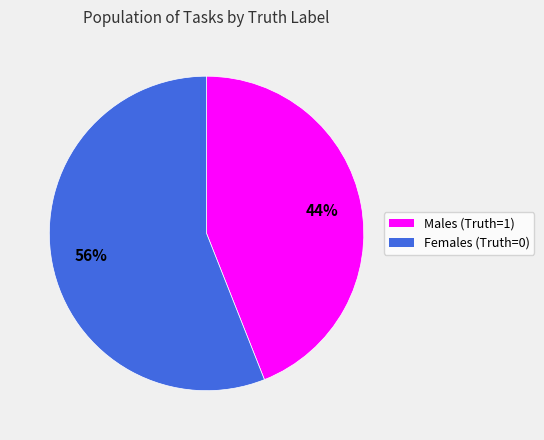

Rank the categories by value from highest to lowest.

Females (Truth=0), Males (Truth=1)